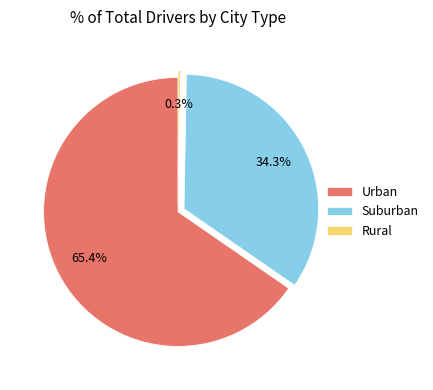

Which has a higher value, Urban or Rural?

Urban